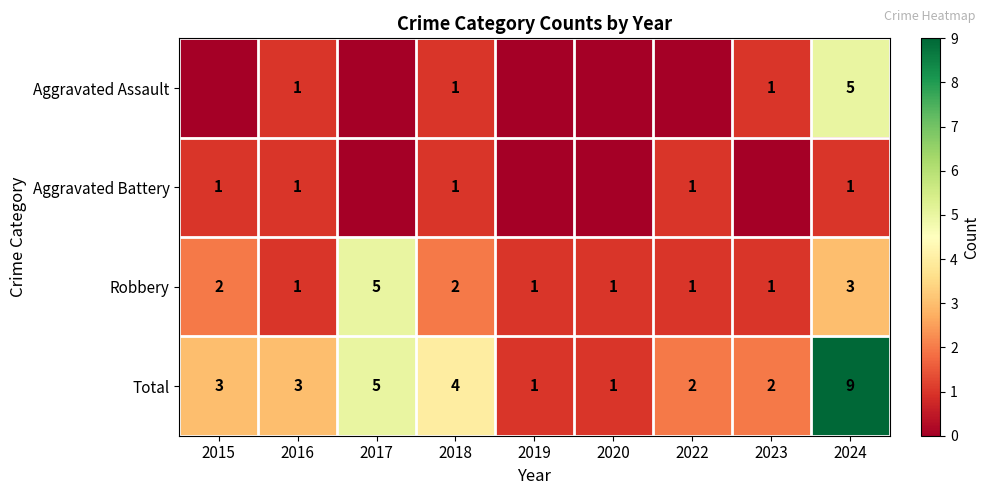

What is the difference between the maximum and minimum values in the Total series?

8